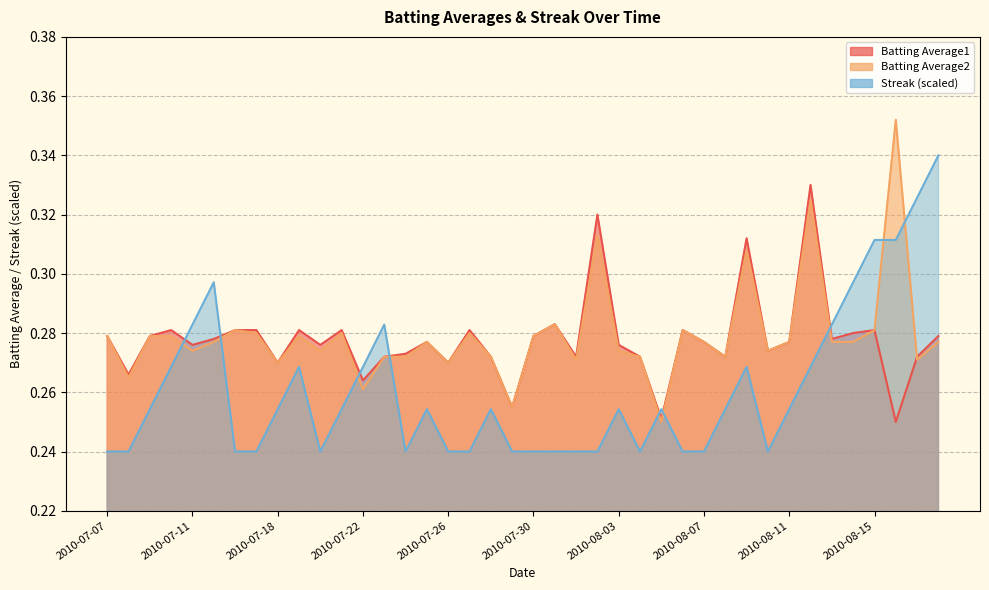

At 2010-08-11, list the series in order from largest to smallest.

Batting Average1, Batting Average2, Streak